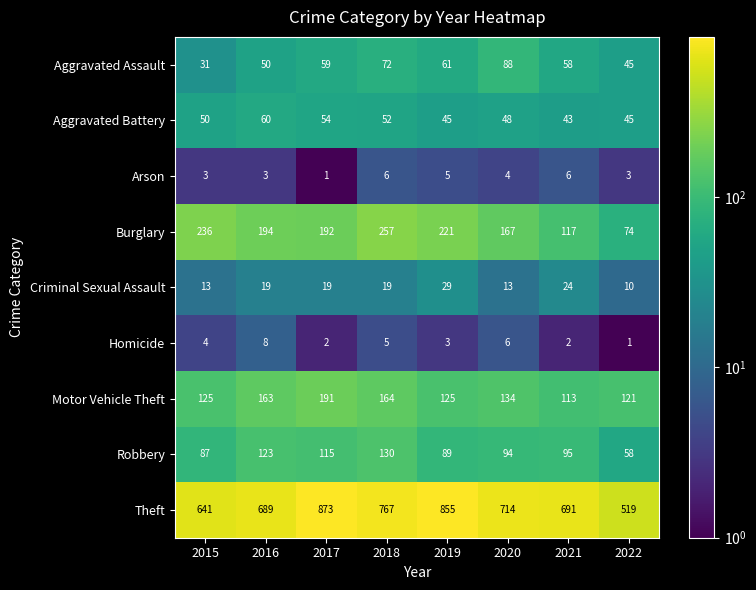

What is the difference between the maximum and minimum values in the Aggravated Battery series?

17